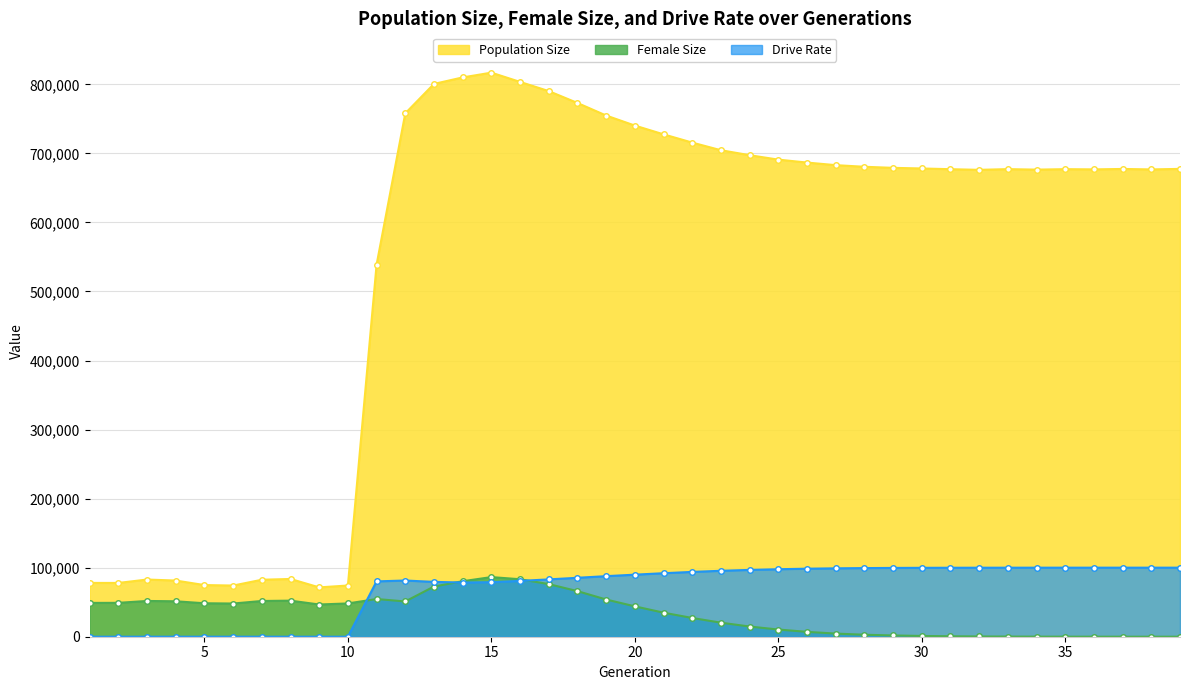

The value of Population Size at 33 is 677183.0. True or false?

True